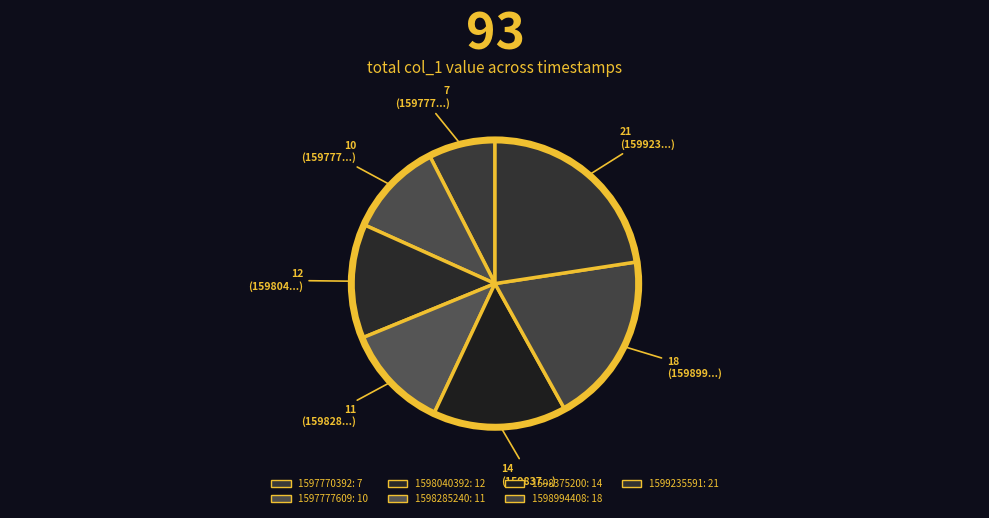

Which has a higher value, 1598285240 or 1598994408?

1598994408